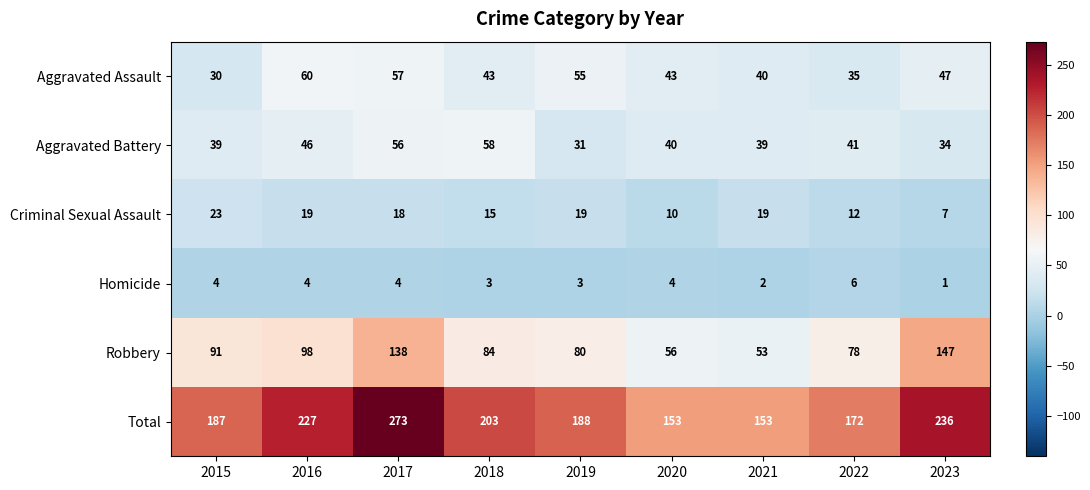

List the labels in order of Robbery value, largest first.

2023, 2017, 2016, 2015, 2018, 2019, 2022, 2020, 2021